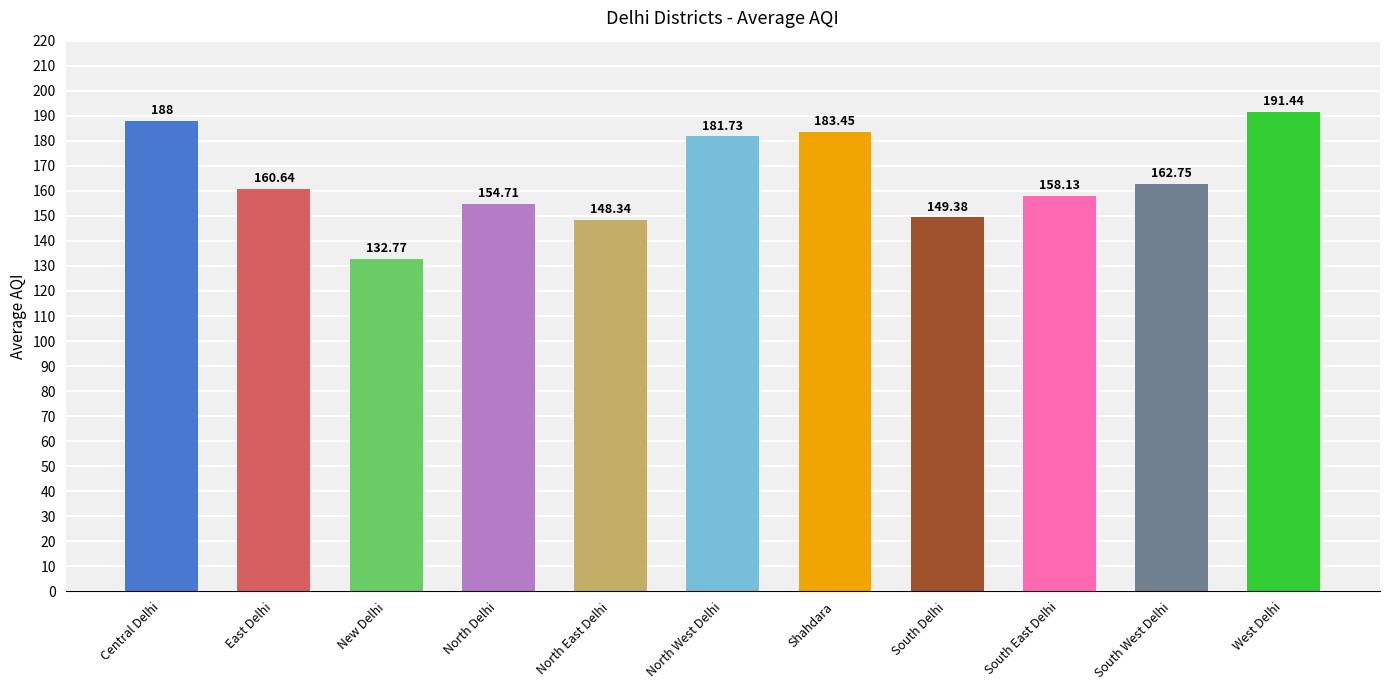

At which category does the chart reach its peak across all series?

West Delhi